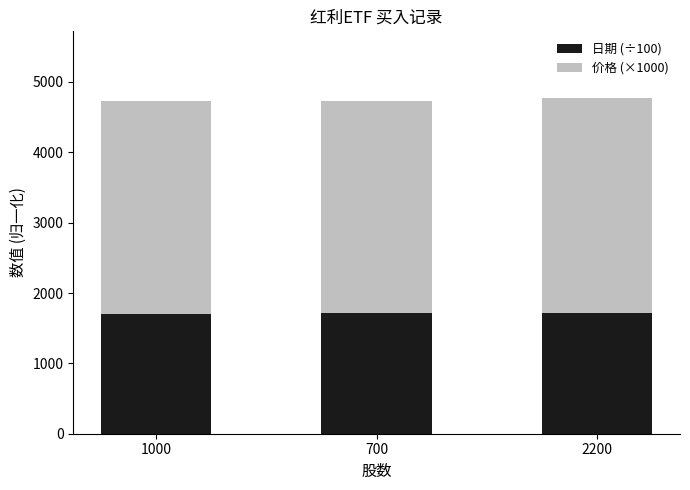

What is the total value across all series at 2200?

4766.1